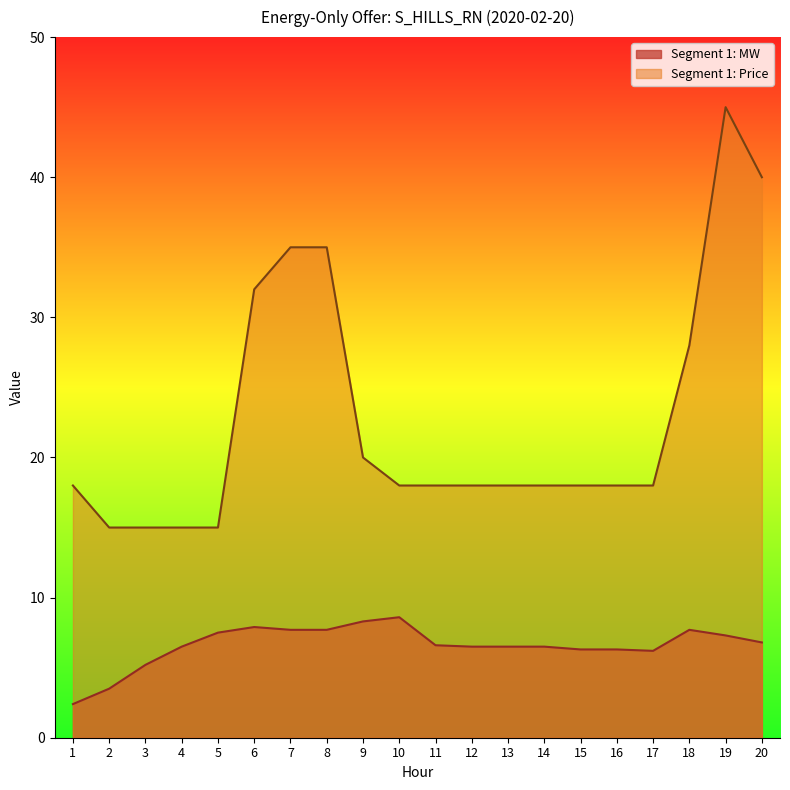

Which has a higher value, 20 or 11?

20